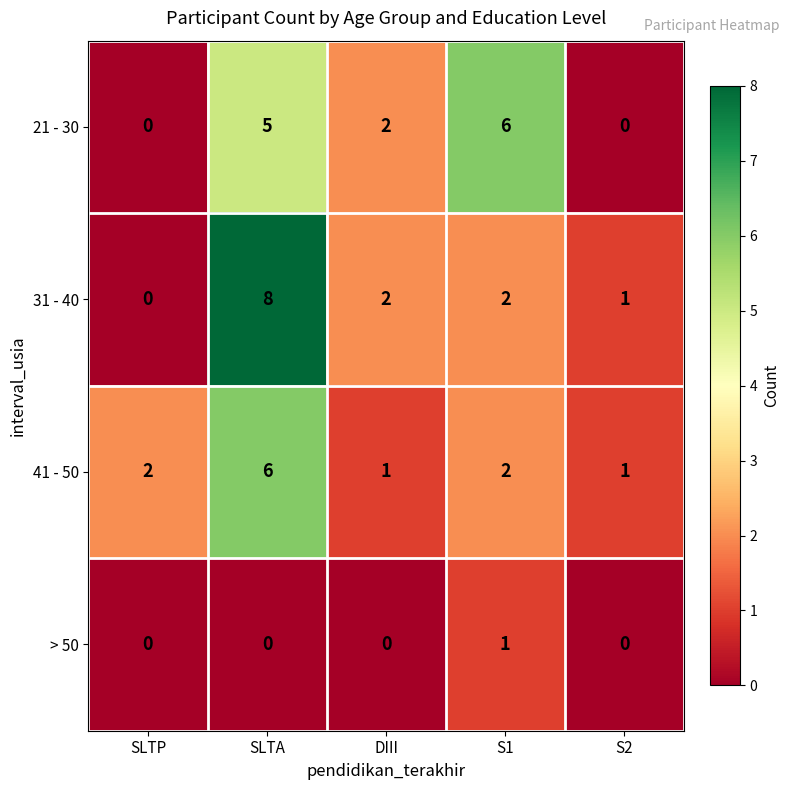

Count the 31 - 40 values in the range 1 to 2.

3